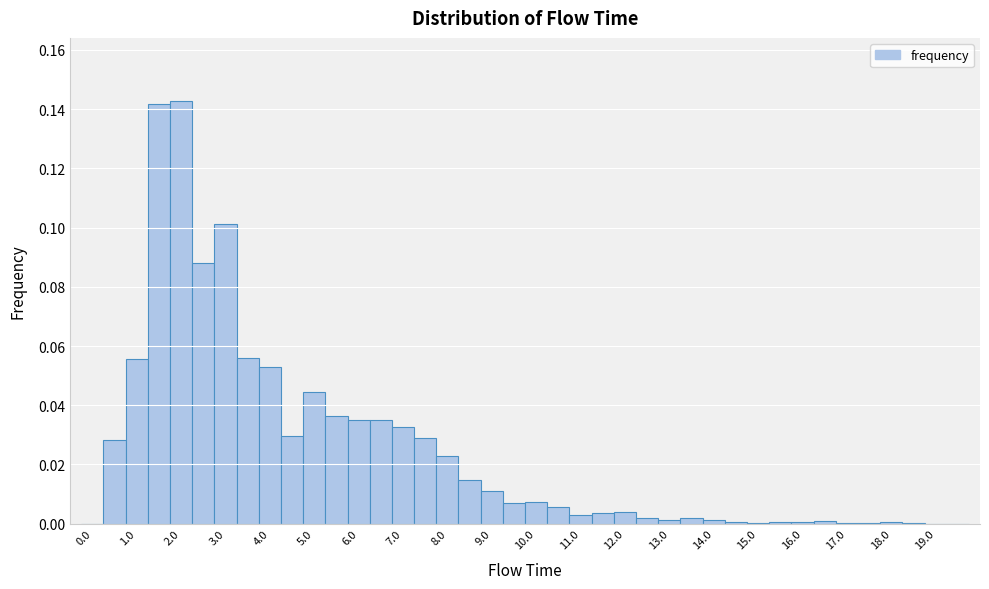

Reading left to right, transcribe this chart: for each bar, give the range it covers on the x-axis and its height. Neither the bar edges nor the heights are printed on the chart, so give them approximately, as read against the axes.

-0.25 to 0.25: 0
0.25 to 0.75: 0.028
0.75 to 1.25: 0.056
1.25 to 1.75: 0.142
1.75 to 2.25: 0.142
2.25 to 2.75: 0.088
2.75 to 3.25: 0.102
3.25 to 3.75: 0.056
3.75 to 4.25: 0.052
4.25 to 4.75: 0.030
4.75 to 5.25: 0.044
5.25 to 5.75: 0.036
5.75 to 6.25: 0.036
6.25 to 6.75: 0.036
6.75 to 7.25: 0.032
7.25 to 7.75: 0.030
7.75 to 8.25: 0.022
8.25 to 8.75: 0.014
8.75 to 9.25: 0.010
9.25 to 9.75: 0.008
9.75 to 10.25: 0.008
10.25 to 10.75: 0.006
10.75 to 11.25: 0.002
11.25 to 11.75: 0.004
11.75 to 12.25: 0.004
12.25 to 12.75: under 0.002
12.75 to 13.25: under 0.002
13.25 to 13.75: under 0.002
13.75 to 14.25: under 0.002
14.25 to 14.75: under 0.002
14.75 to 15.25: under 0.002
15.25 to 15.75: under 0.002
15.75 to 16.25: under 0.002
16.25 to 16.75: under 0.002
16.75 to 17.25: under 0.002
17.25 to 17.75: under 0.002
17.75 to 18.25: under 0.002
18.25 to 18.75: under 0.002
18.75 to 19.25: 0
19.25 to 19.75: 0